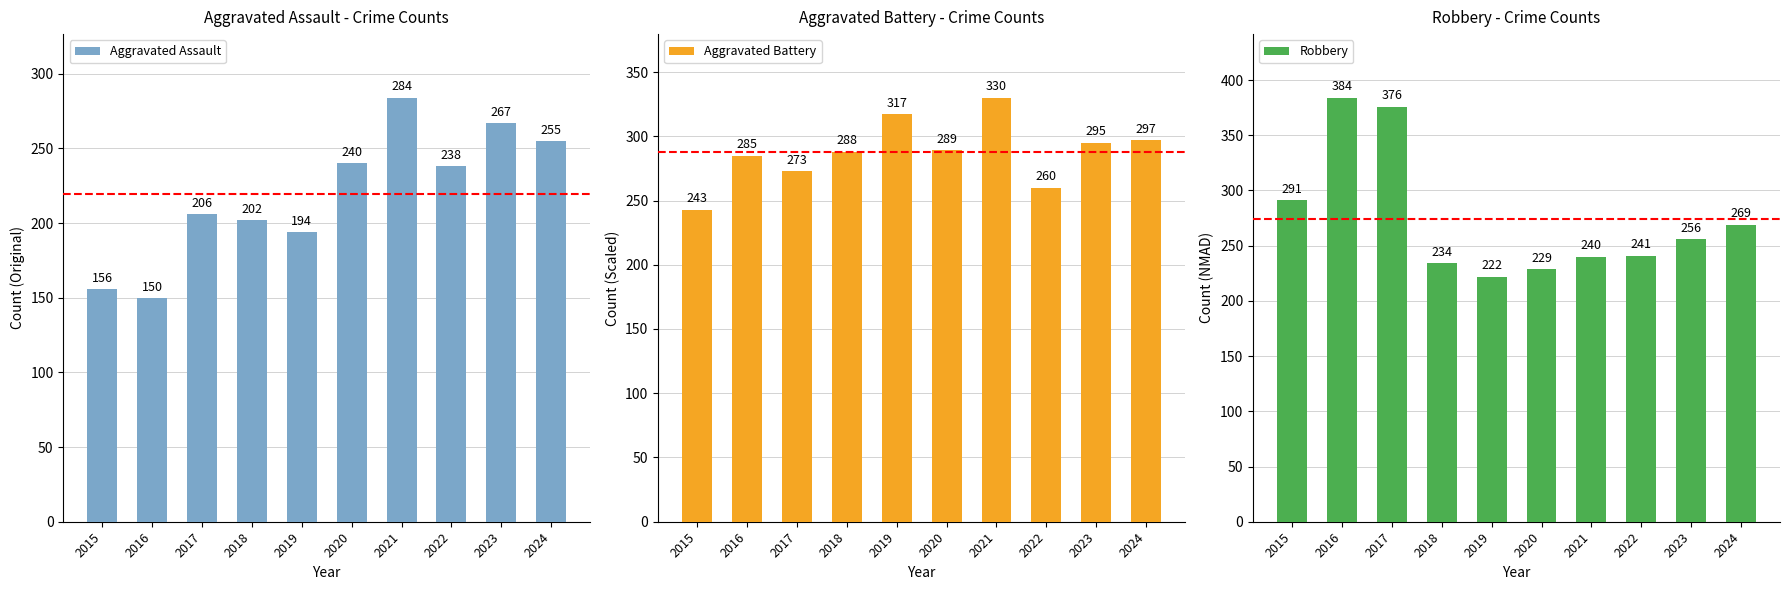

List the series in order of their overall mean, lowest first.

Aggravated Assault, Robbery, Aggravated Battery